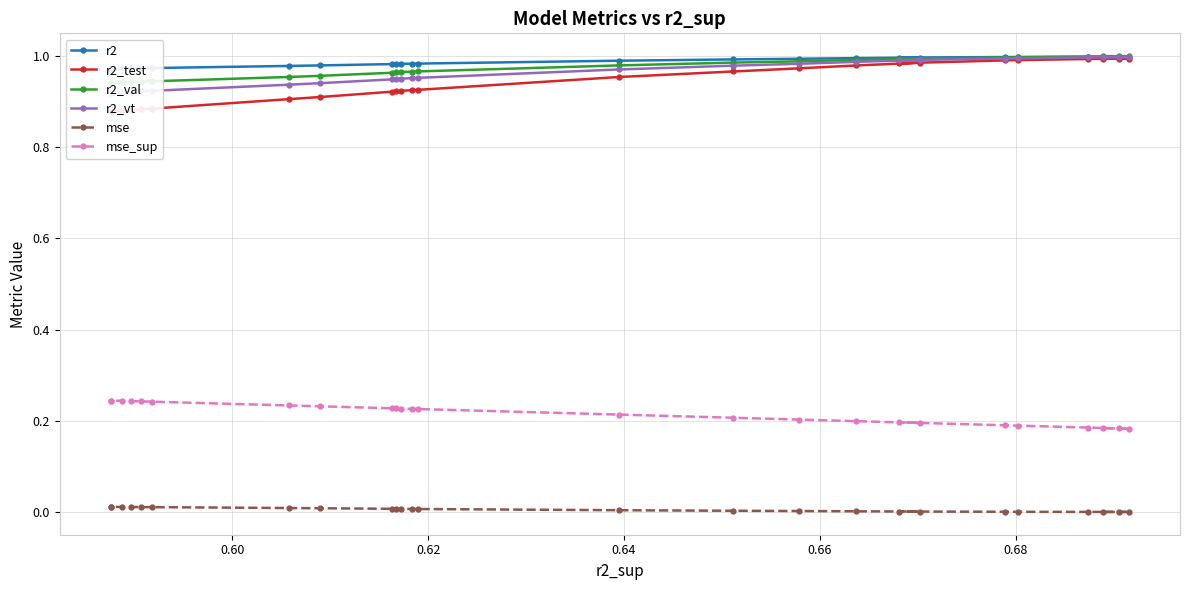

Is it true that r2_val equals 1.4 at 17?

False